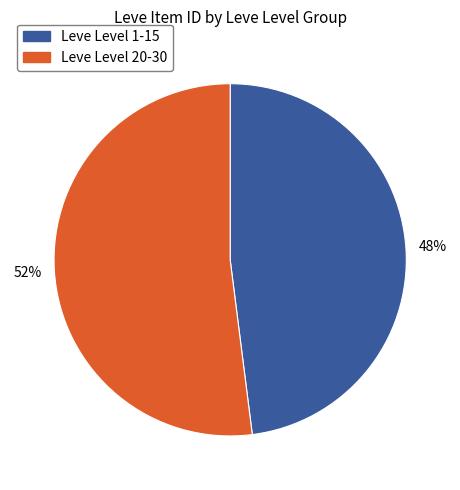

To the nearest percent, what is the average slice percentage?

50%